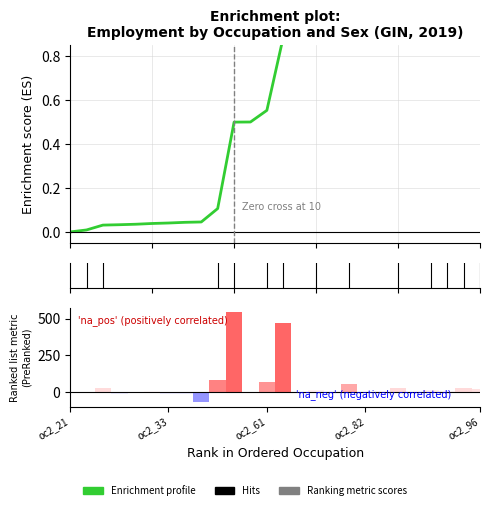

What position from the left is 24?

25